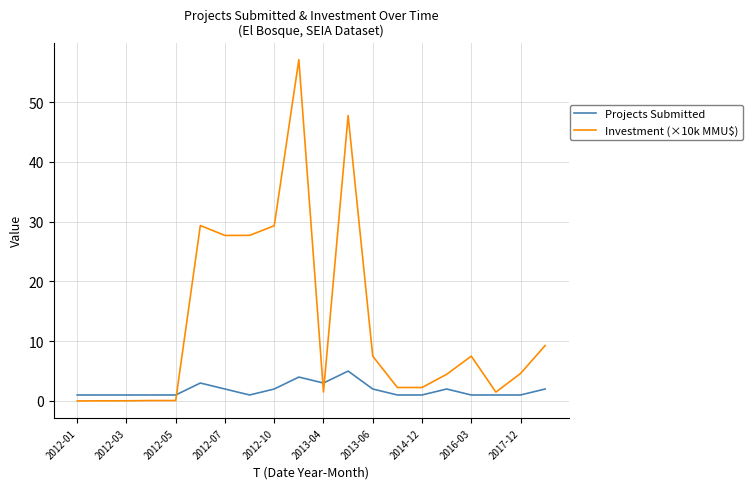

Which series has the widest spread of values?

Investment (×10k MMU$)